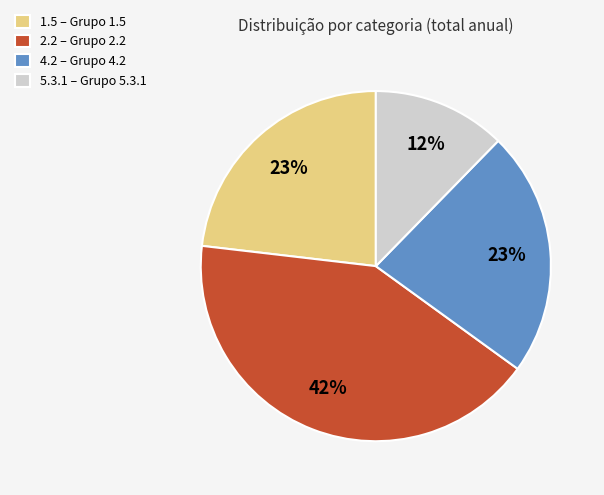

What is the smallest slice in the pie chart?

5.3.1 – Grupo 5.3.1